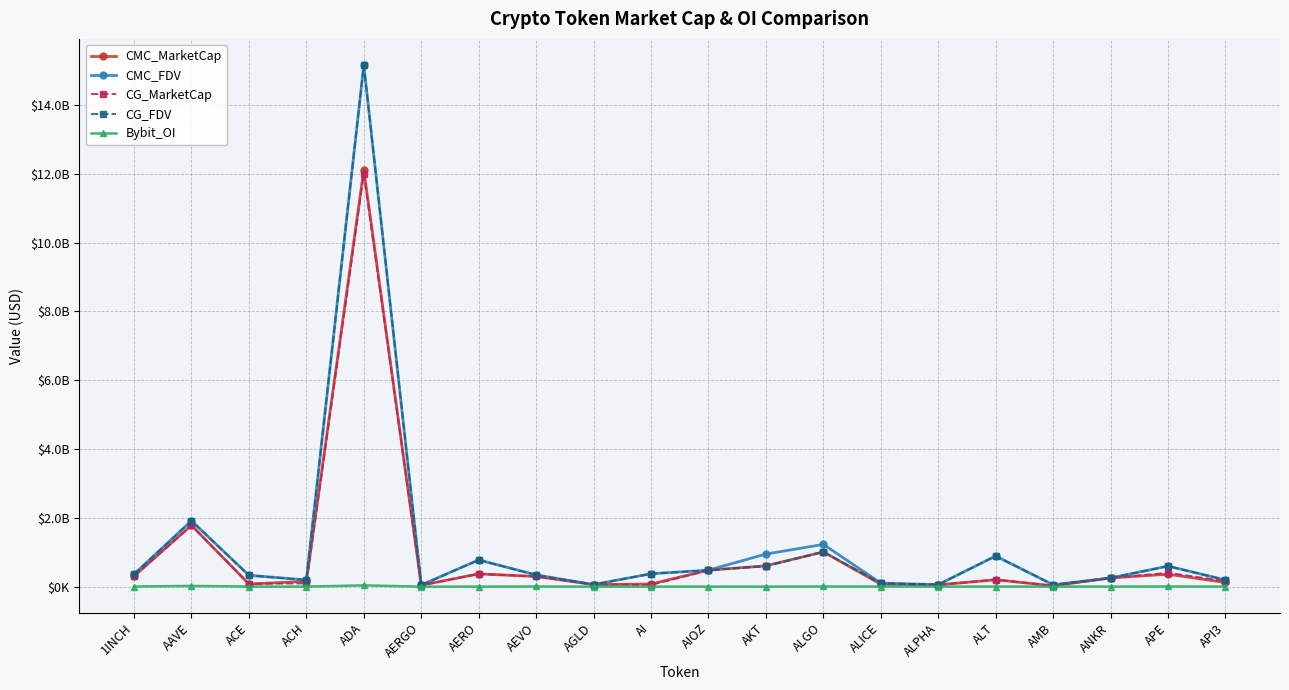

List the labels in order of CG_MarketCap value, smallest first.

AMB, AERGO, AI, ALPHA, AGLD, ACE, ALICE, ACH, API3, ALT, ANKR, AEVO, 1INCH, AERO, APE, AIOZ, AKT, ALGO, AAVE, ADA